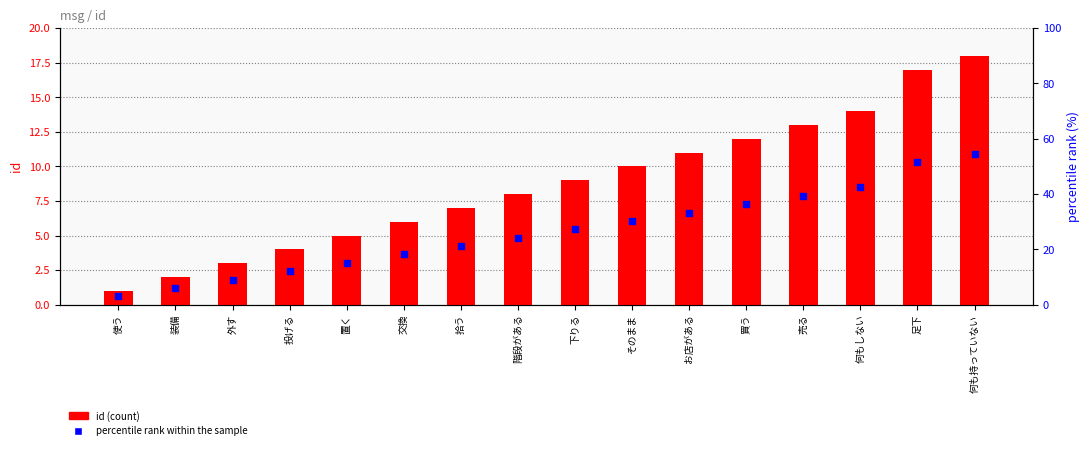

Is the value of percentile rank within the sample at 外す greater than the value of id (count) at 買う?

No